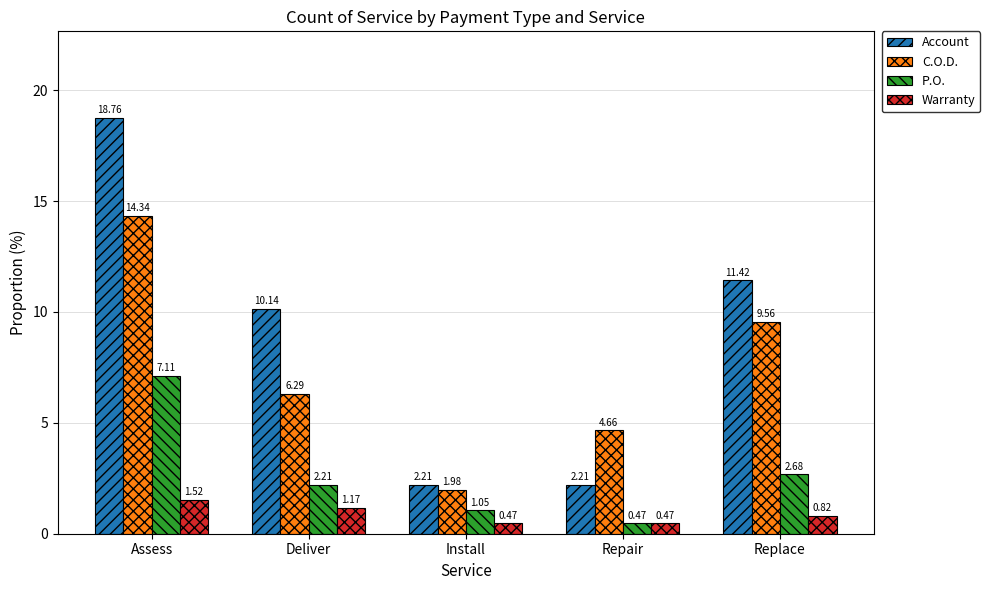

How many values in the Account series are below 10?

2